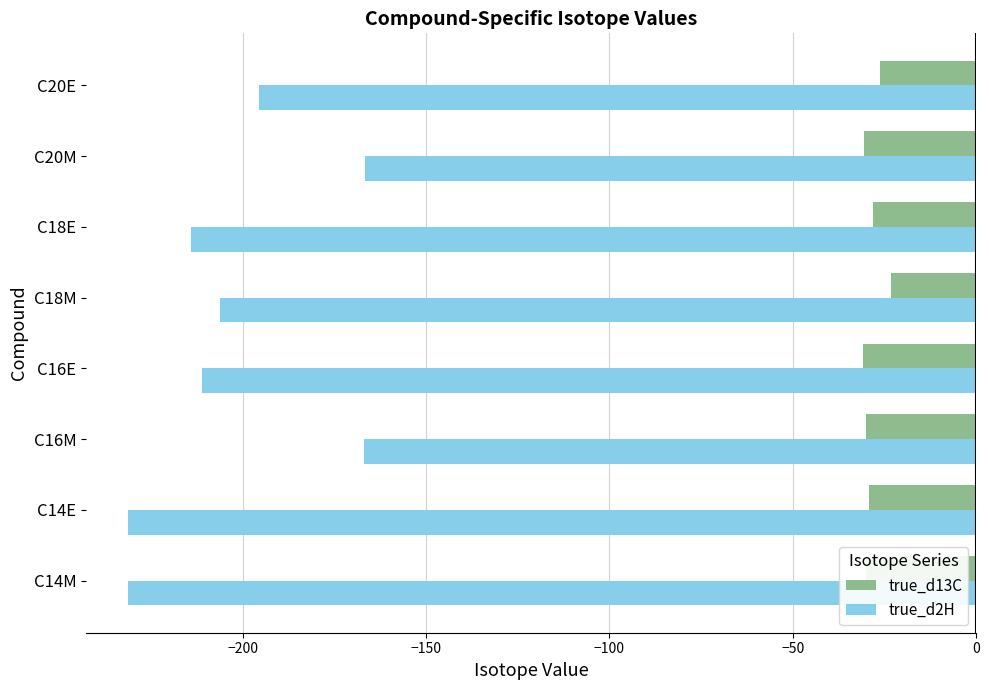

How many data points does each series have?

8